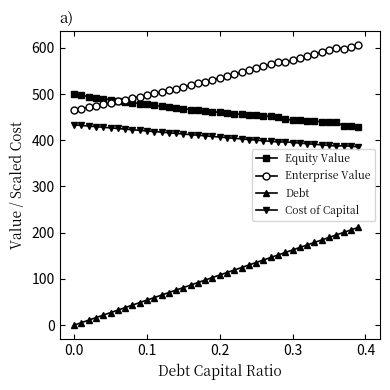

What is the value of the Equity Value point at the 40th from the left?

429.1